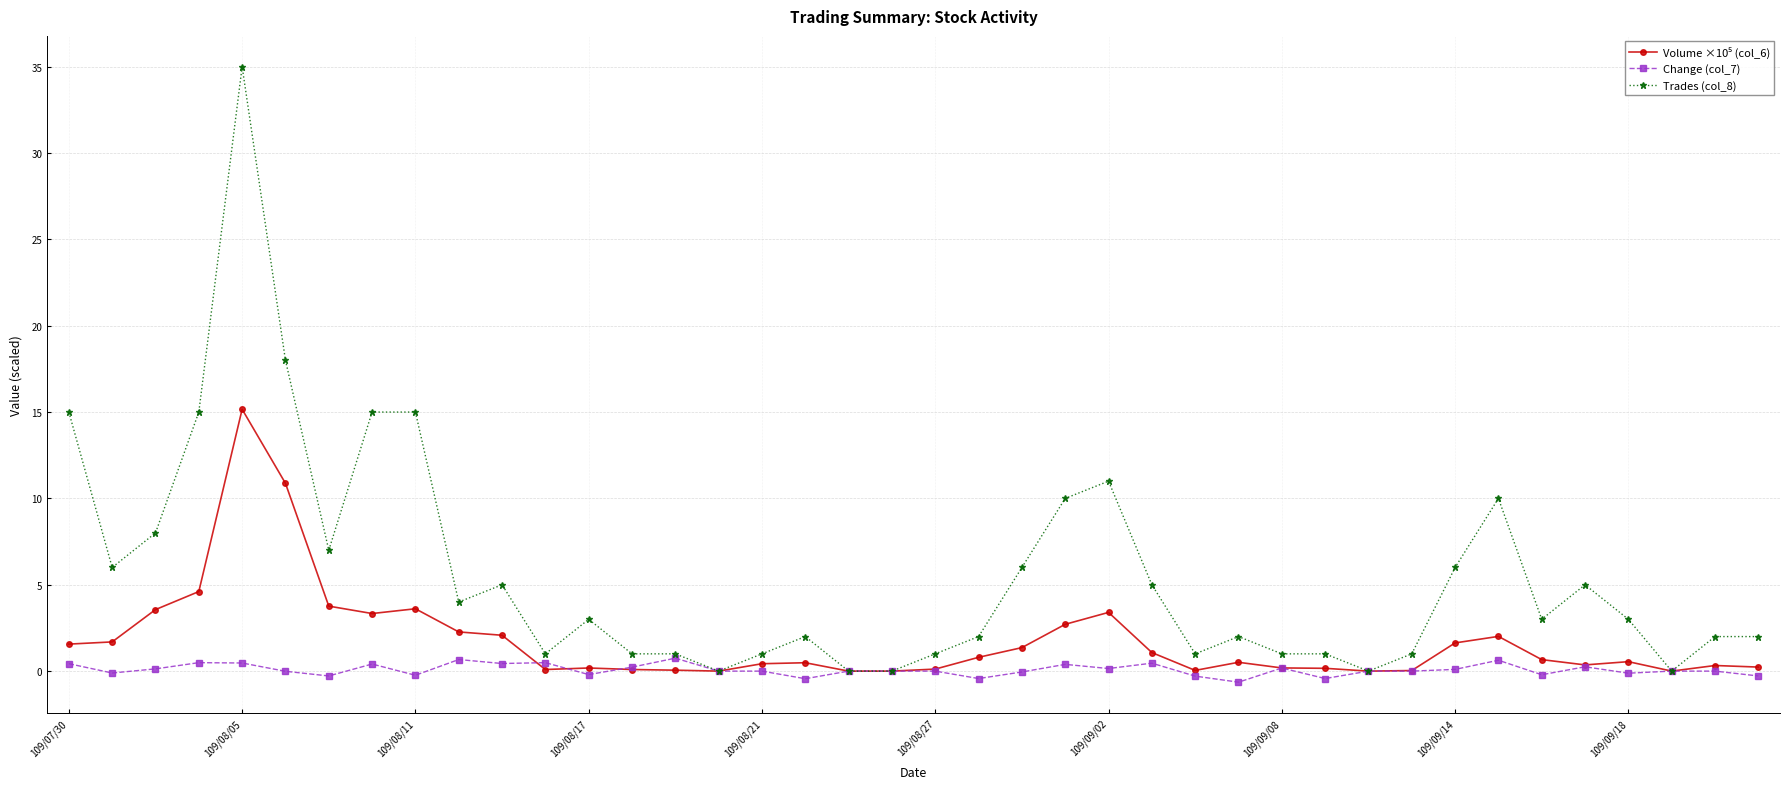

Which series has the widest spread of values?

Trades (col_8)